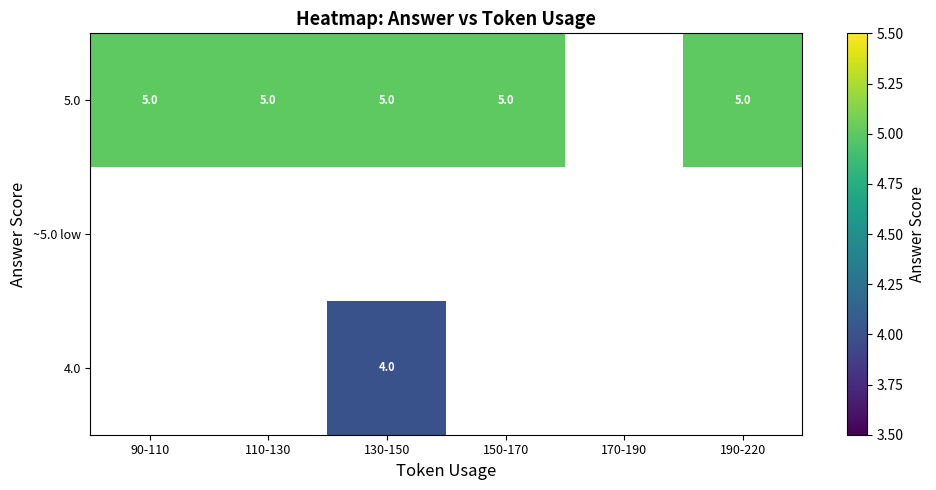

Is it true that 4.0 equals 3 at 130-150?

False